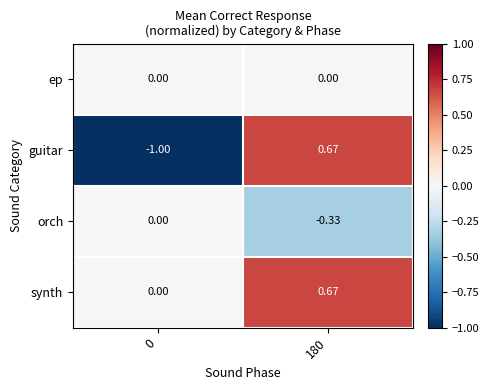

Which series has the widest spread of values?

guitar